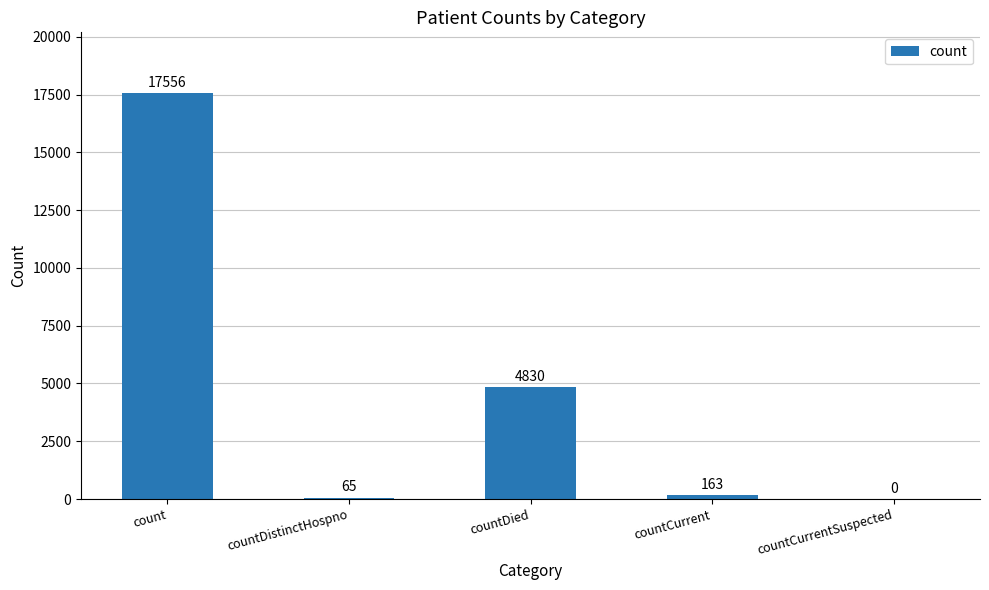

Reading left to right, transcribe all the data shown in this chart.

17556	65	4830	163	0